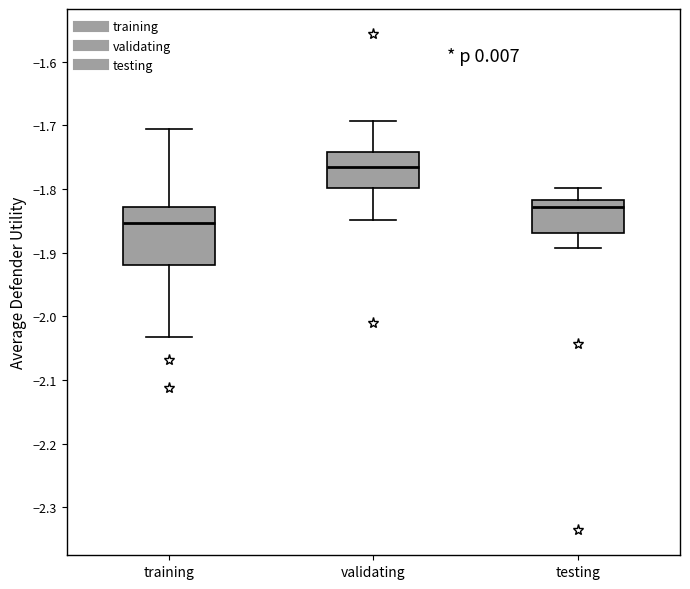

Reading left to right, read every box against the y-axis: the position of its median line, the range the box covers, and the ends of its whiskers. The values are not printed on the chart, so give them approximately, as read against the axis.

training: median -1.85, box -1.92 to -1.83, whiskers -2.03 to -1.71
validating: median -1.77, box -1.80 to -1.74, whiskers -1.85 to -1.69
testing: median -1.83, box -1.87 to -1.82, whiskers -1.89 to -1.80